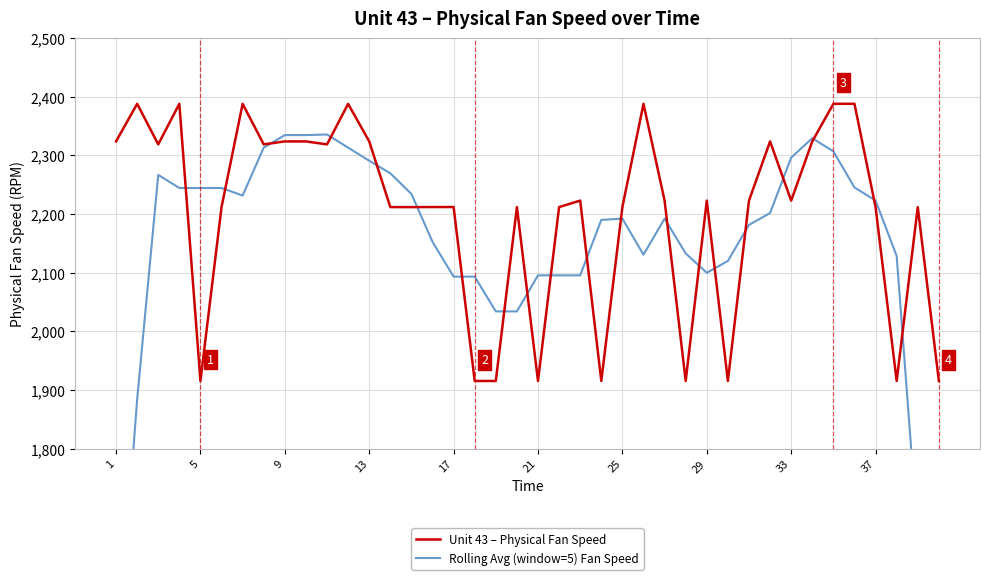

Rank the series by their average value, from lowest to highest.

Rolling Avg (window=5) Fan Speed, Unit 43 – Physical Fan Speed